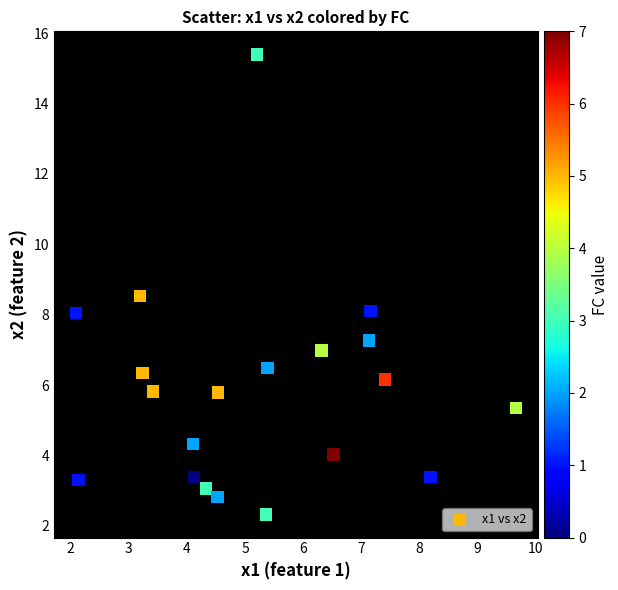

What is the range of Y values (max minus min)?

13.1